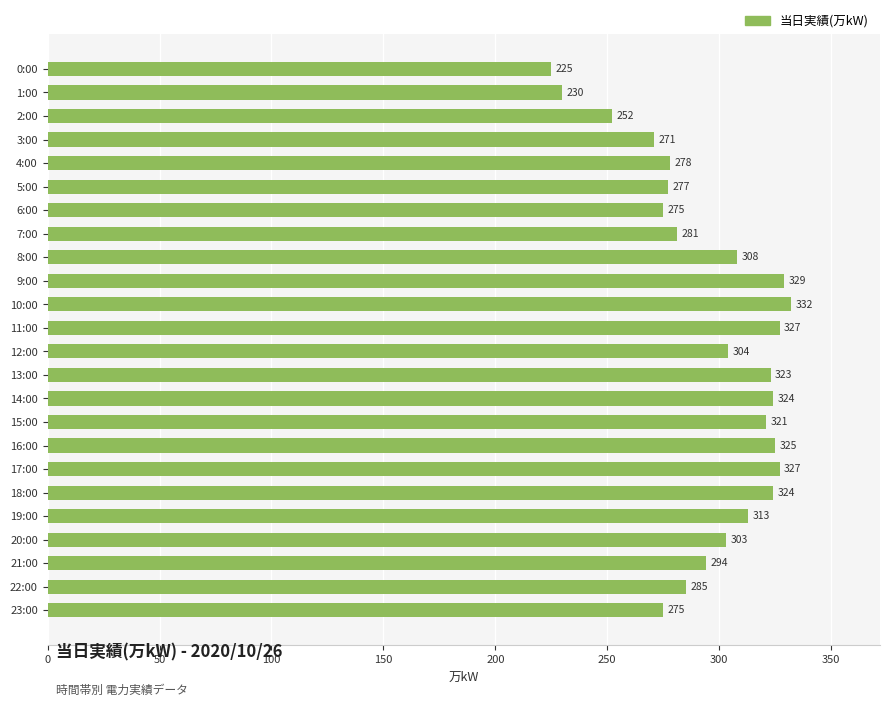

Count the number of data series in this chart.

1